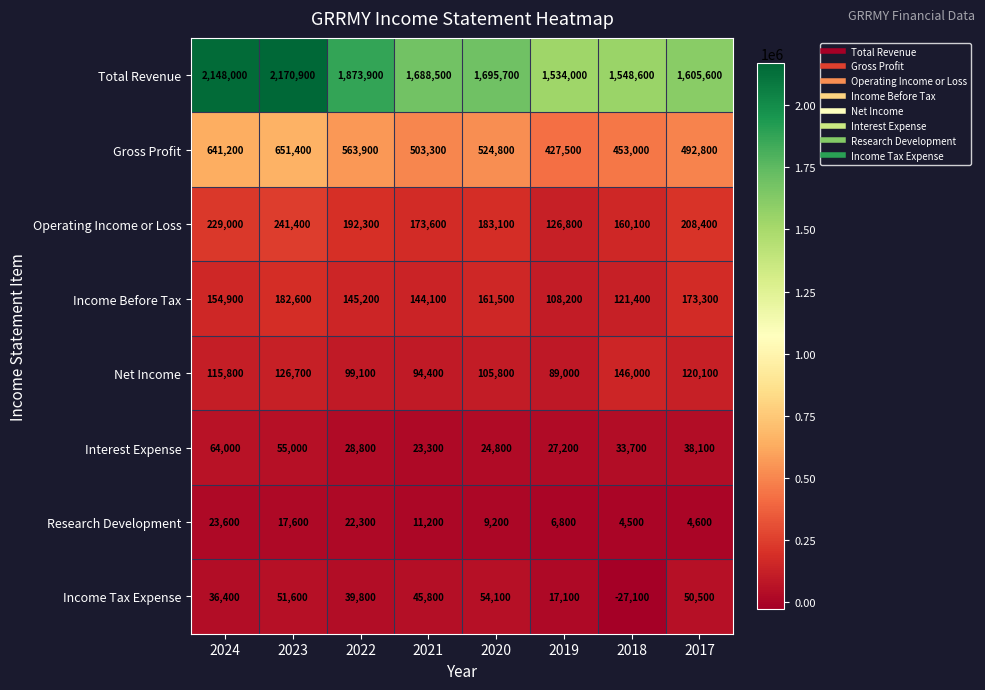

The value of Income Tax Expense at 2023 is 51600. True or false?

True